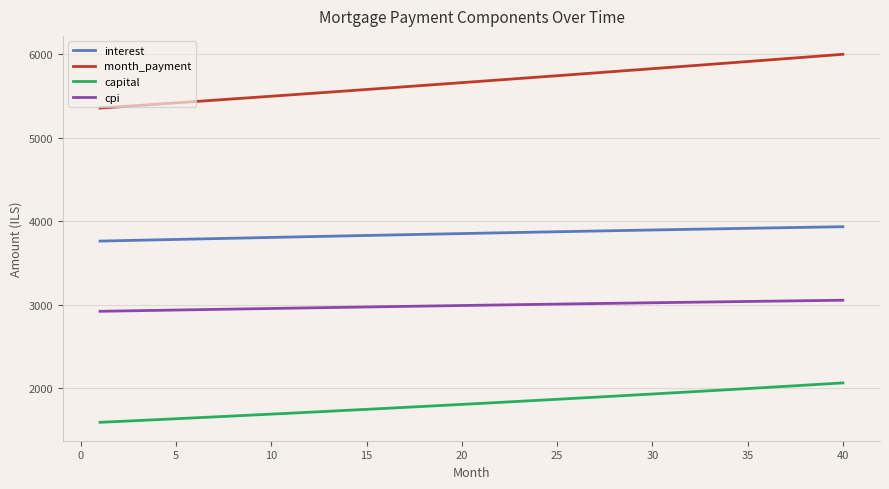

Which series has the largest range (max minus min)?

month_payment